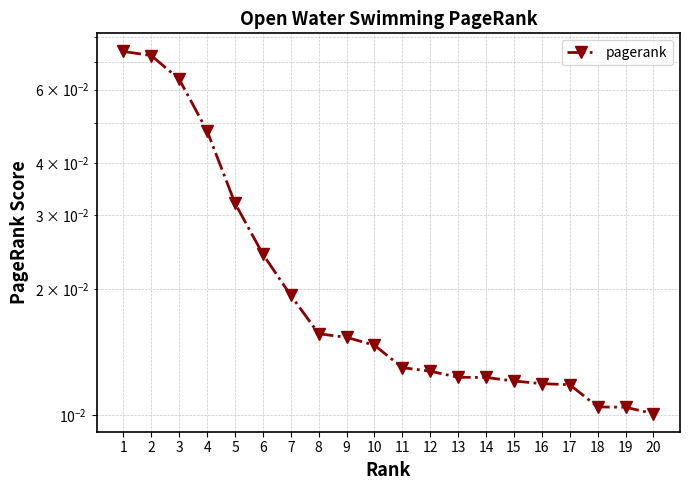

The chart shows a value of 0.0 at 5. True or false?

True